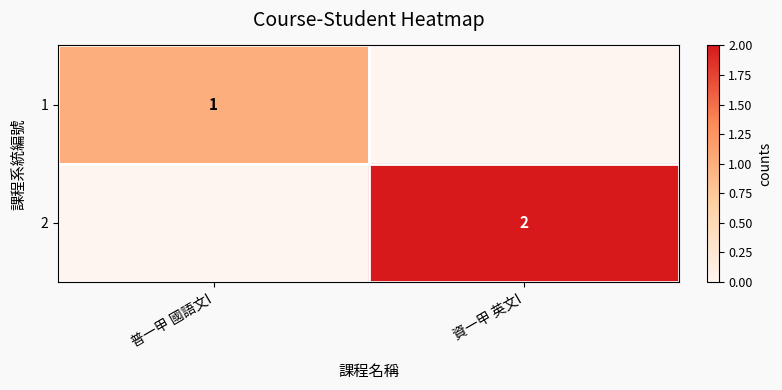

Is it true that 2 equals 2 at 資一甲 英文I?

True